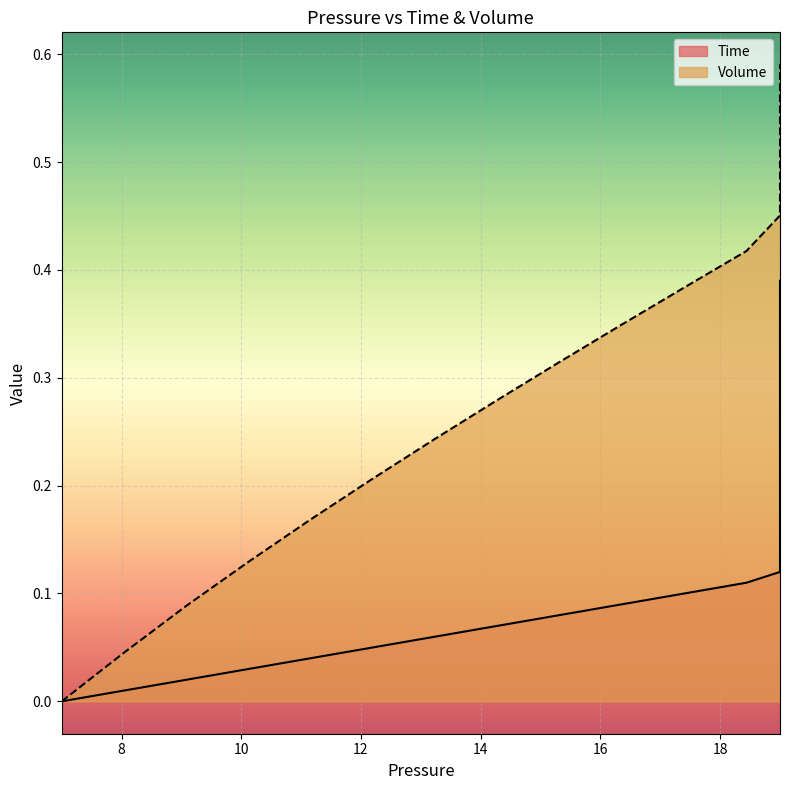

What is the maximum value shown in the chart?

0.6